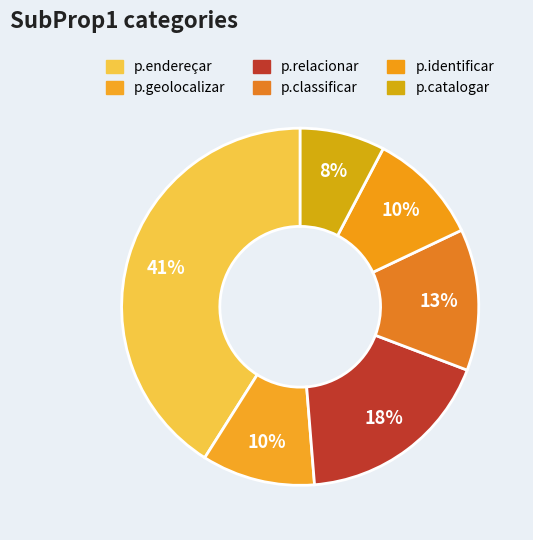

Count the number of slices in the pie.

6